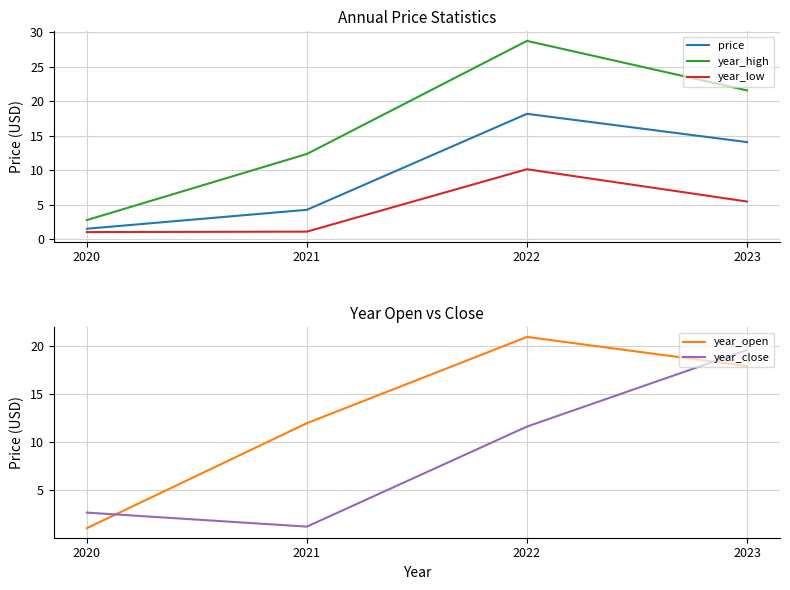

At 2023, list the series in order from smallest to largest.

year_low, price, year_open, year_close, year_high